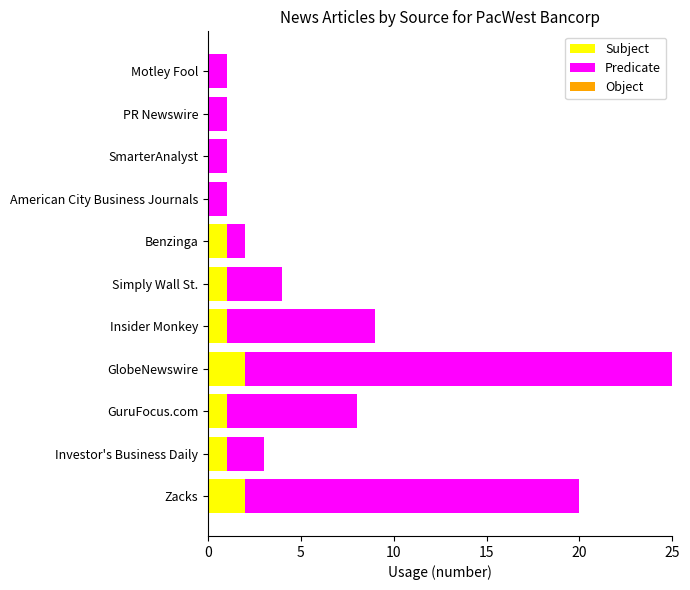

At which category is the sum across all series the highest?

GlobeNewswire